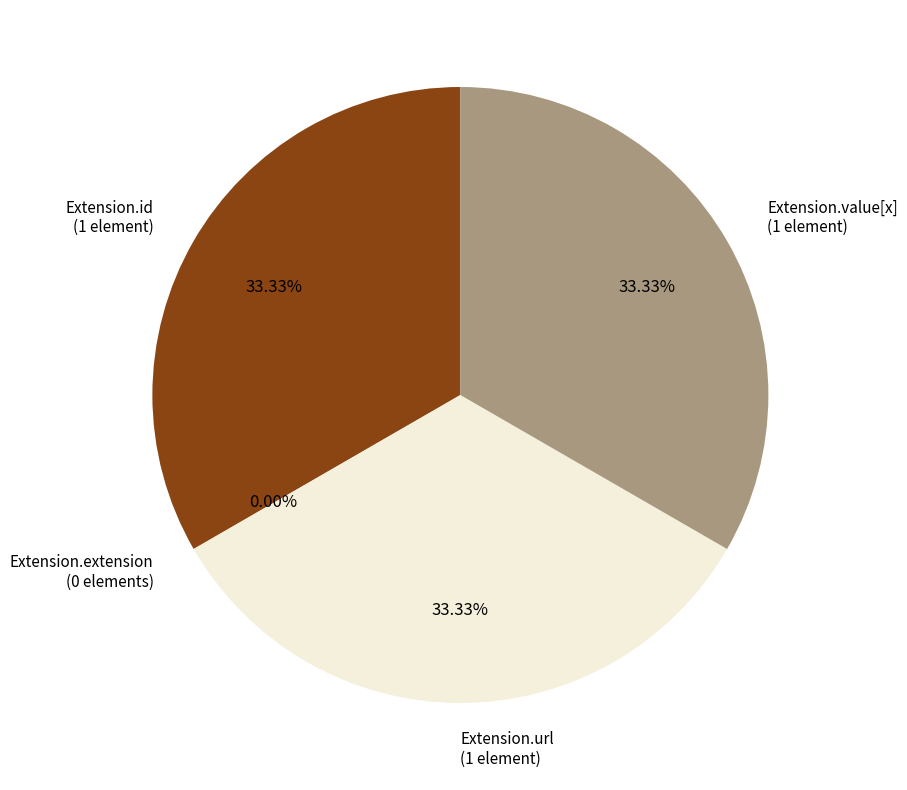

To the nearest percent, what is the average slice percentage?

25%